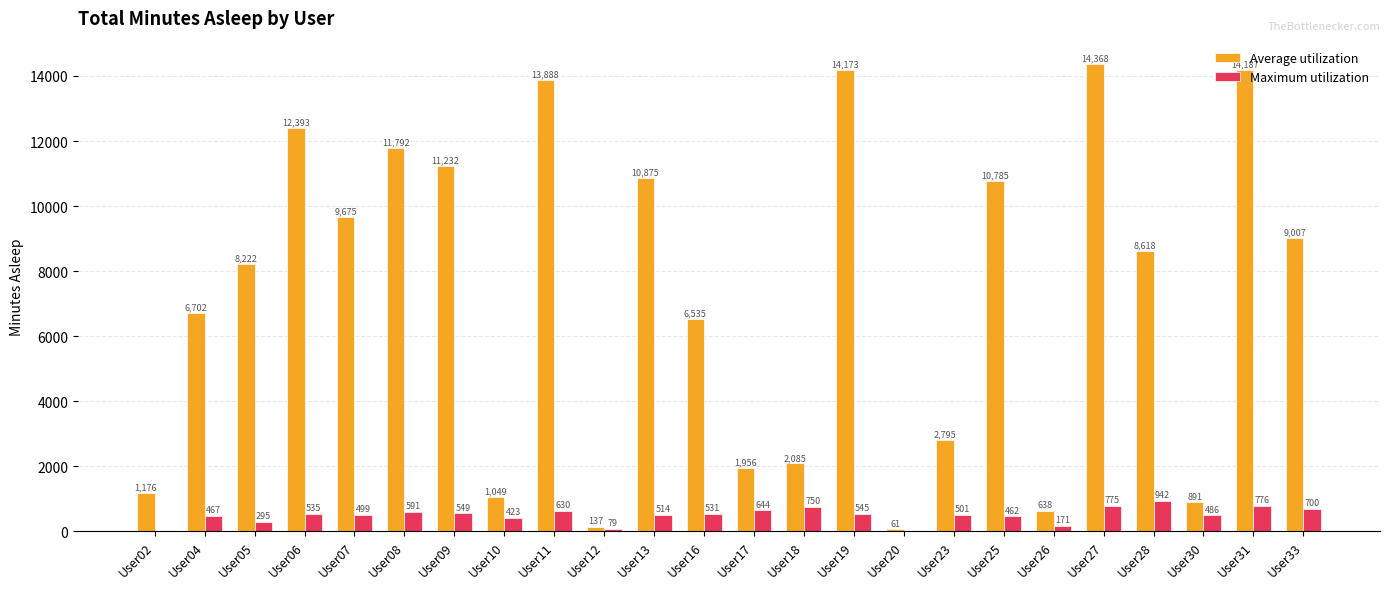

True or false: Maximum utilization has a value of 775 at User27.

True